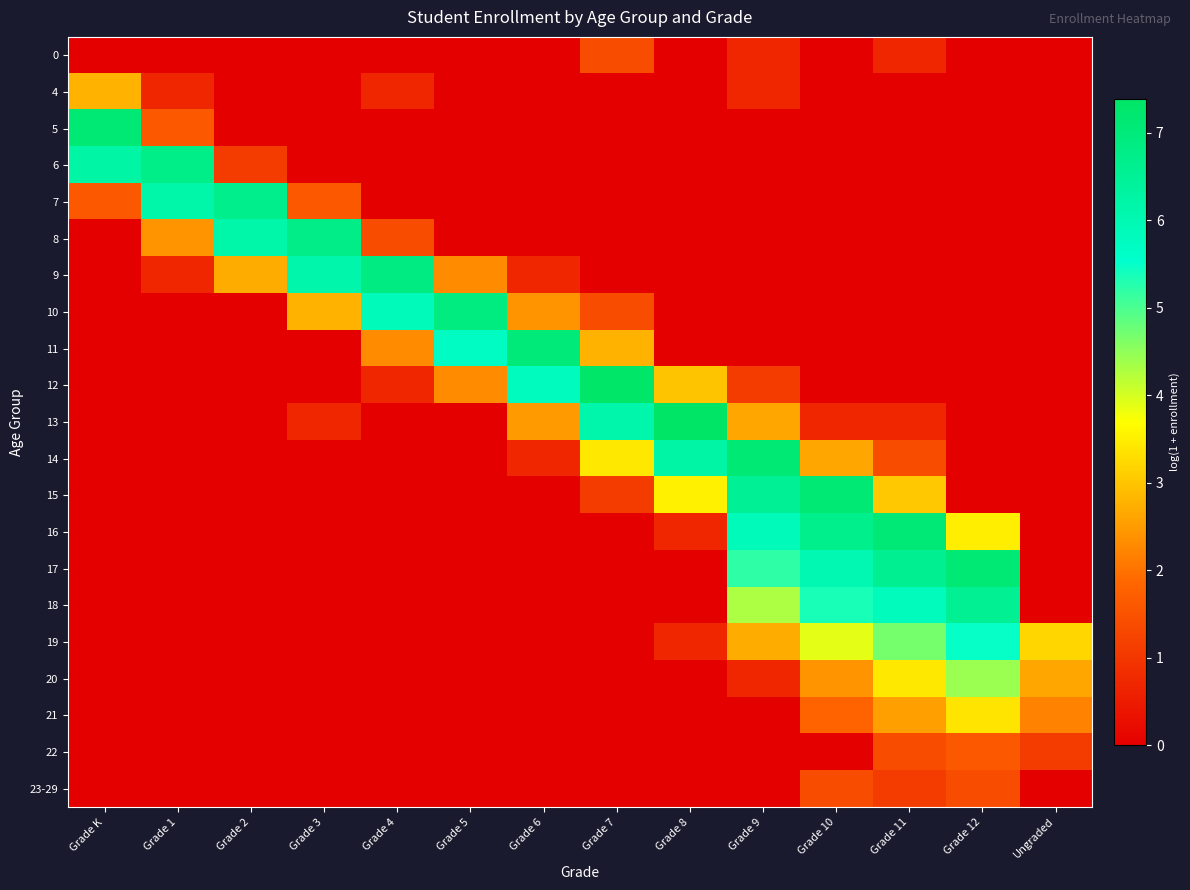

At Grade 7, list the series in order from smallest to largest.

4, 5, 6, 7, 8, 9, 16, 17, 18, 19, 20, 21, 22, 23-29, 15, 0, 10, 11, 14, 13, 12